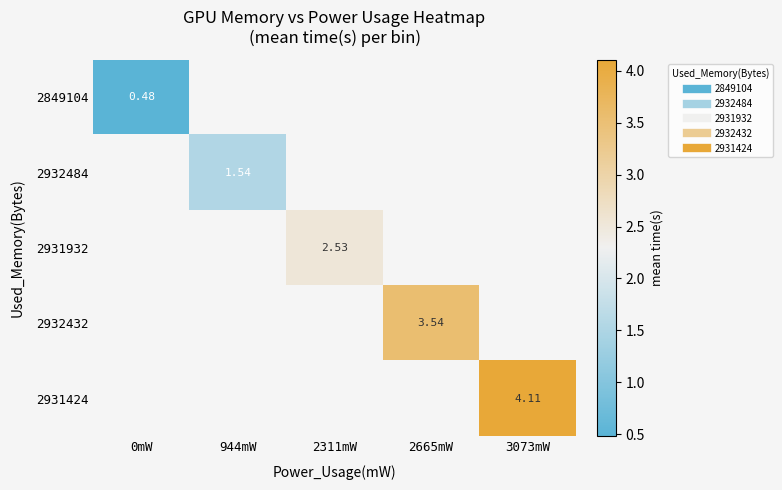

Rank the series by their average value, from lowest to highest.

2849104, 2932484, 2931932, 2932432, 2931424